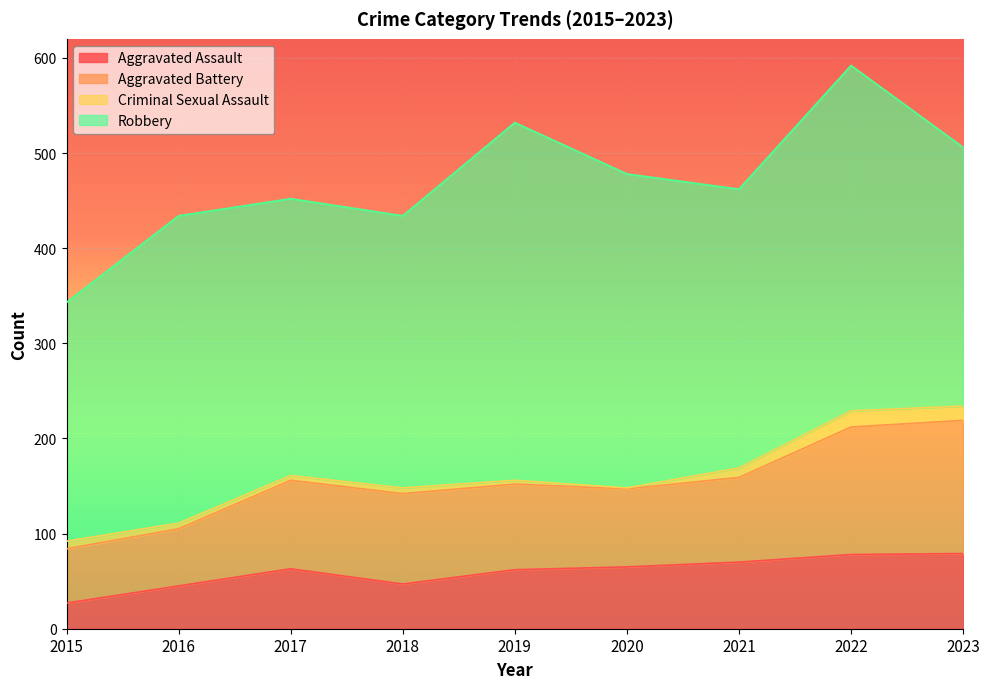

What is the value of the Aggravated Assault point at the 2nd from the left?

45